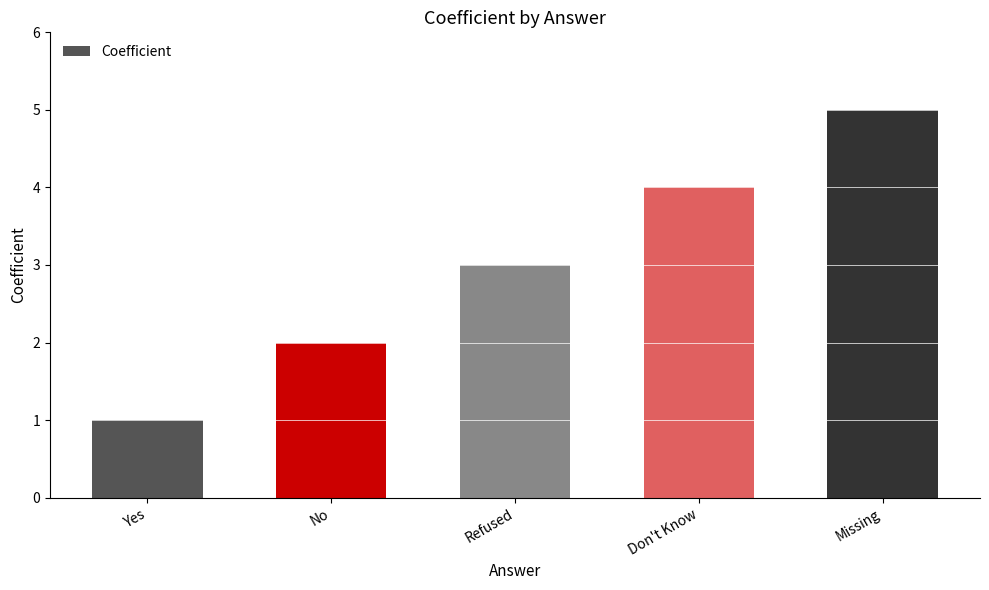

What position from the left is Don't Know?

4